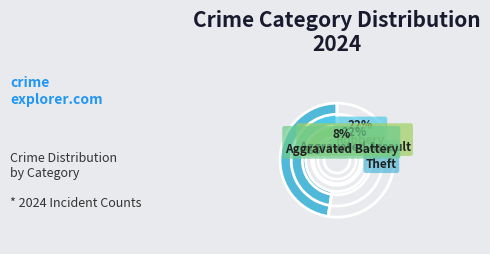

Between Criminal Sexual Assault and Theft, which is larger?

Theft